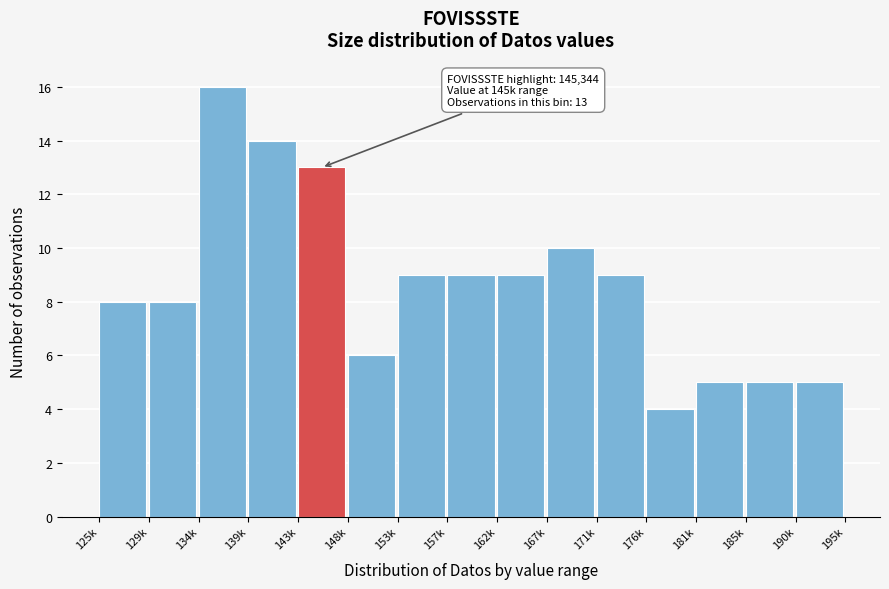

Reading right to left, list all the values displayed in this chart.

5	5	5	4	9	10	9	9	9	6	13	14	16	8	8